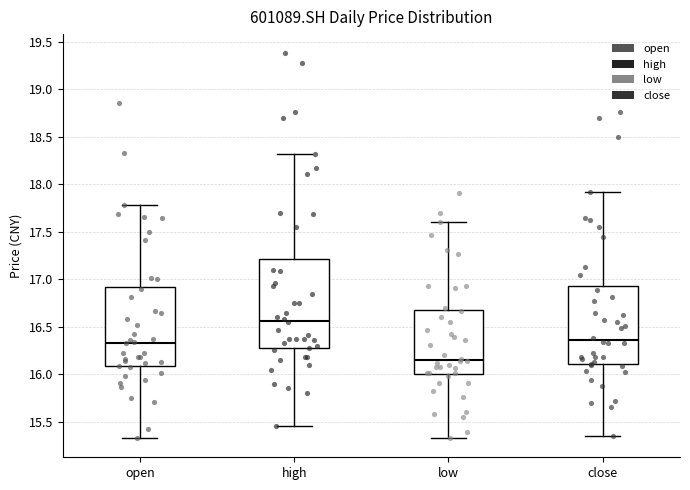

Reading left to right, transcribe this box plot: for each box, give where its median line is, the range the box spans, and where its two whiskers end, as read against the y-axis. The values are not printed on the chart, so give them approximately, as read against the axis.

open: median 16.35, box 16.10 to 16.95, whiskers 15.35 to 17.80
high: median 16.55, box 16.30 to 17.20, whiskers 15.45 to 18.30
low: median 16.15, box 16.00 to 16.70, whiskers 15.35 to 17.60
close: median 16.35, box 16.10 to 16.95, whiskers 15.35 to 17.90